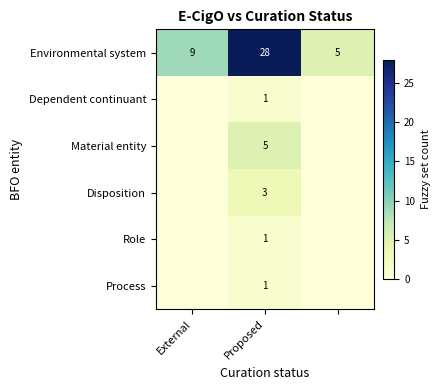

What is the total value across all series at Proposed?

39